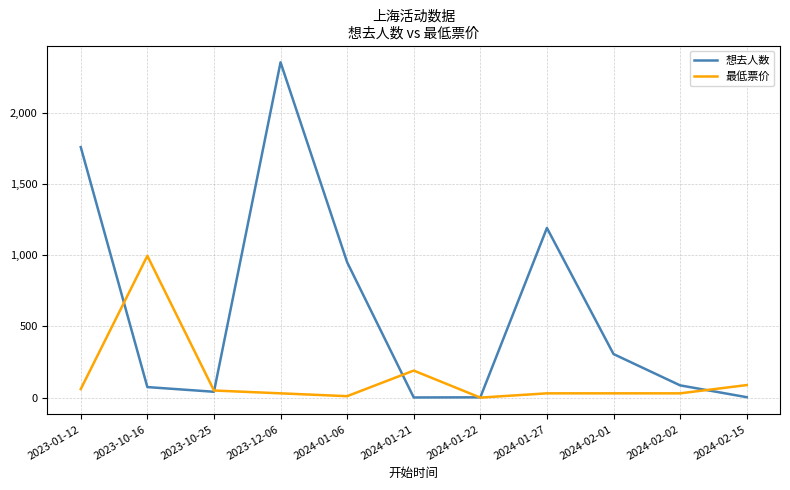

Which series has the largest range (max minus min)?

想去人数